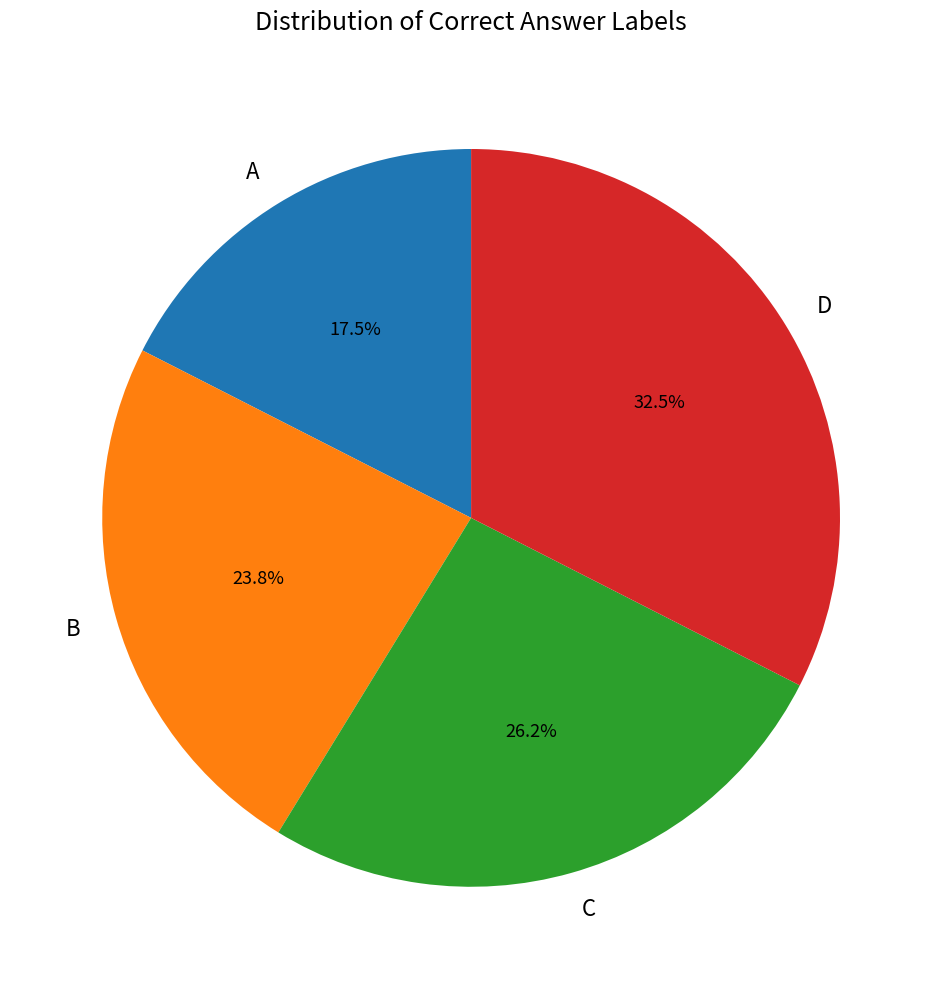

To the nearest percent, what is the average slice percentage?

25%